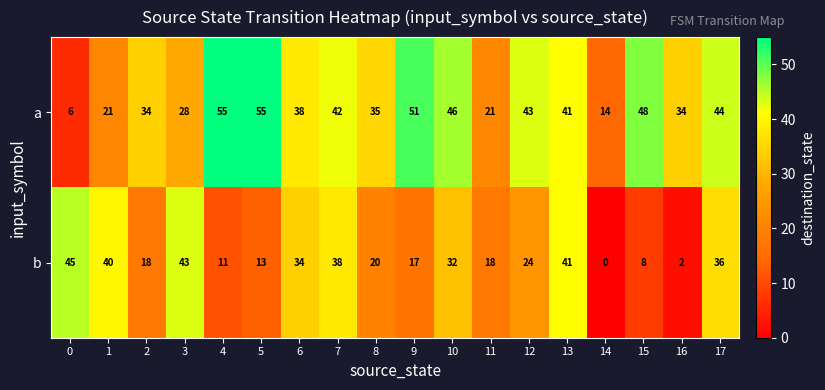

Is the value of a at 12 greater than the value of b at 6?

Yes